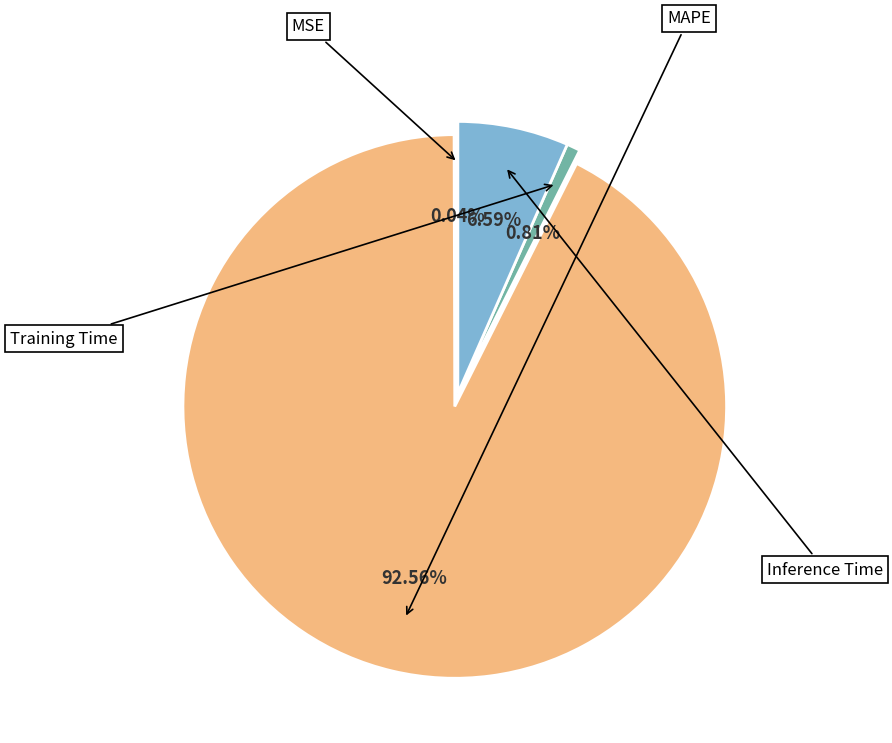

Rank the categories by value from highest to lowest.

MAPE, Inference Time, Training Time, MSE